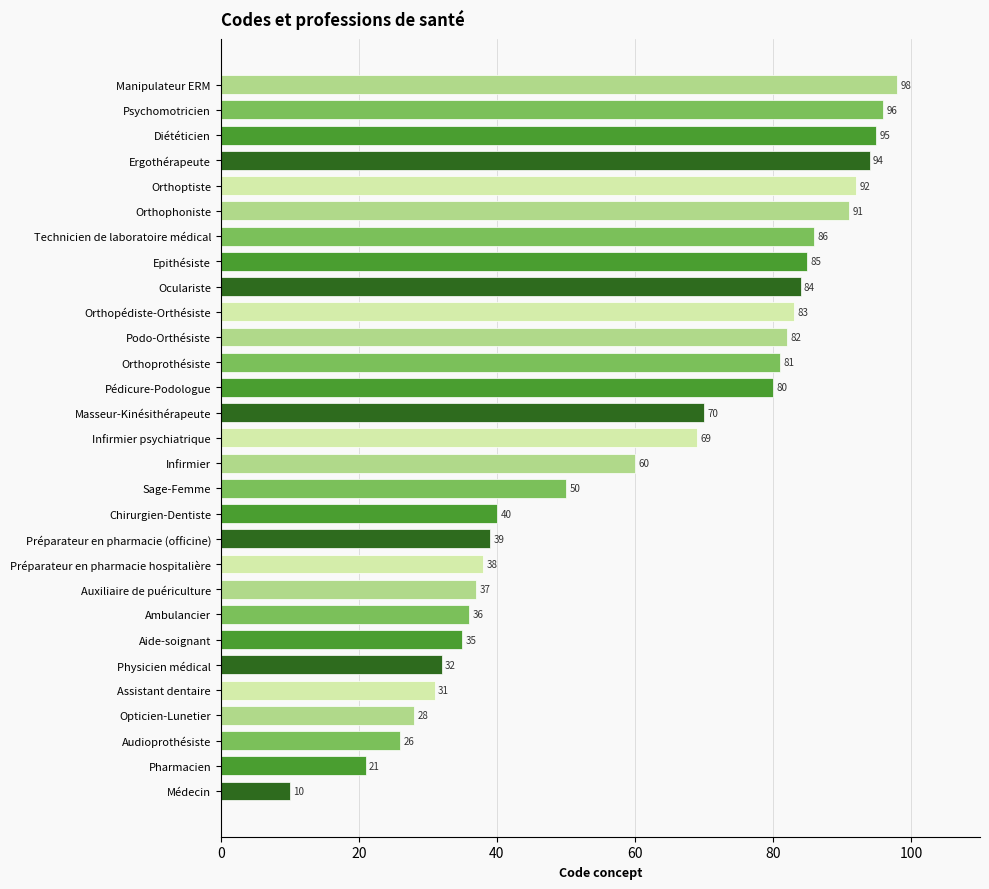

What is the ratio of the value at Orthophoniste to the value at Ergothérapeute?

1.0